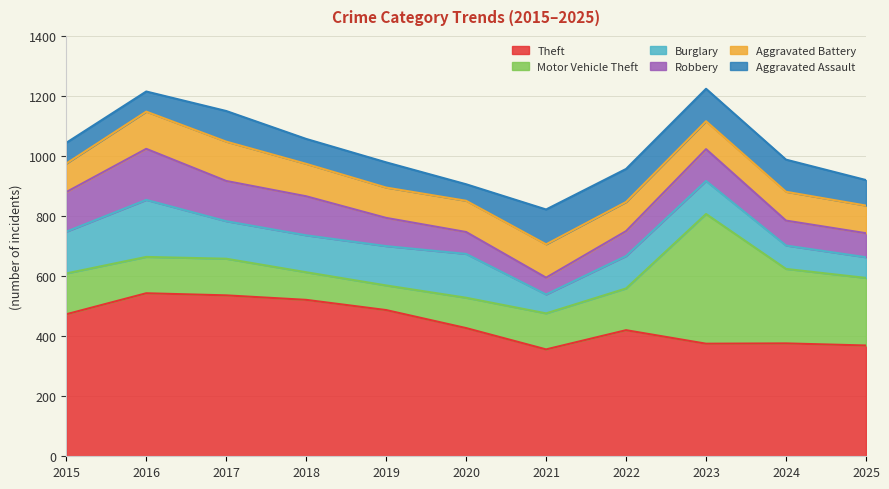

Which series has the largest total across all categories?

Theft